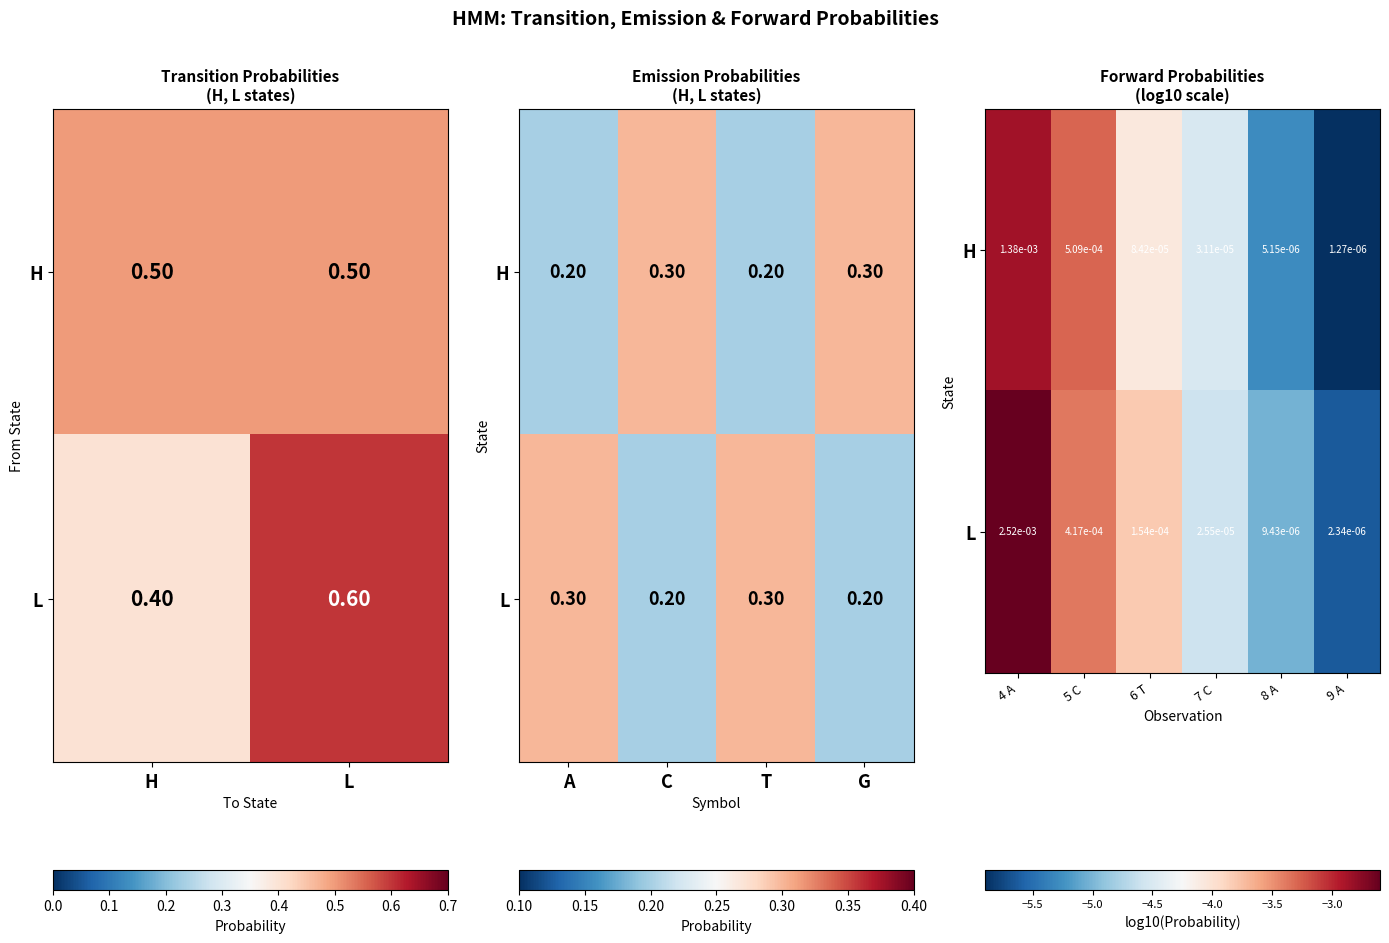

What is the sum of all H values?

-25.9